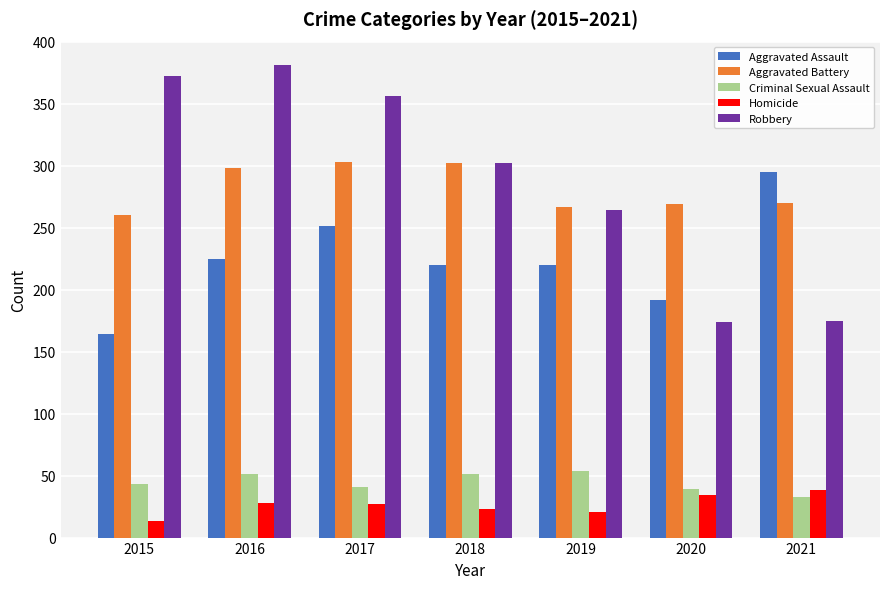

What is the minimum value for Homicide?

13